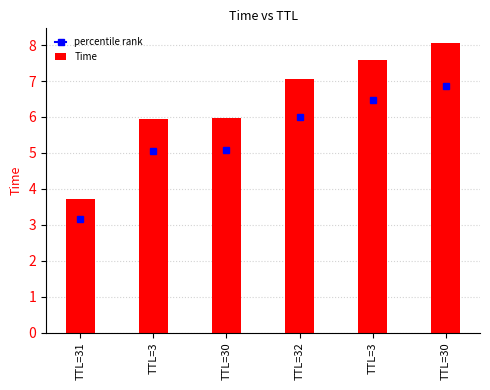

Reading right to left, what are all the values shown in this chart?

8.1	7.6	7.0	6.0	5.9	3.7